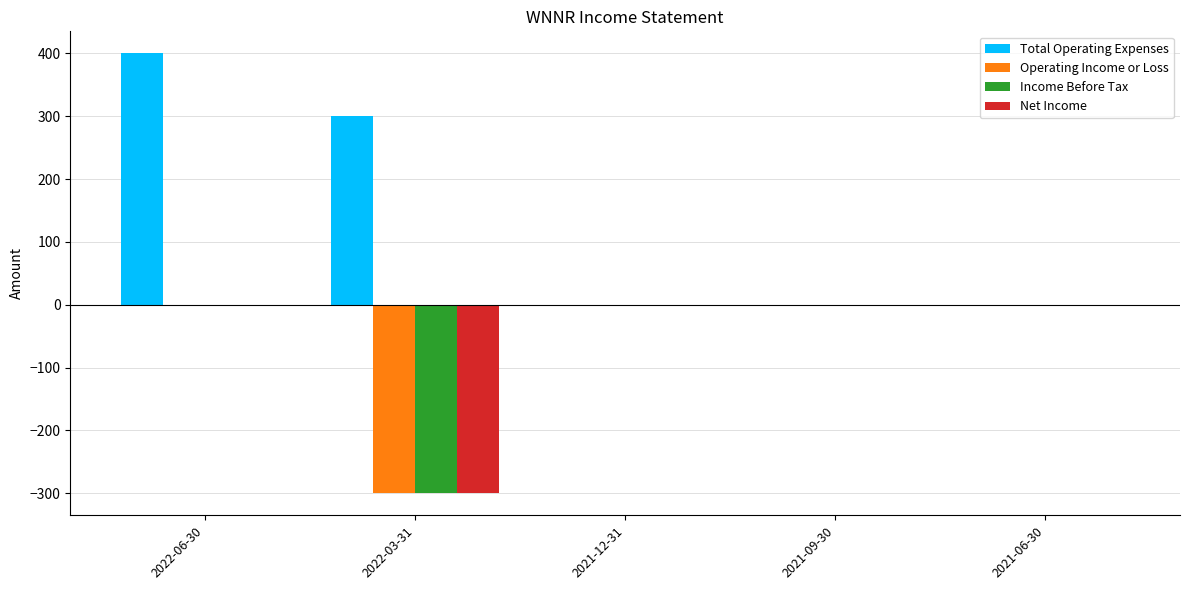

Reading left to right, what are all the values shown in this chart?

Total Operating Expenses: 400	300	0	0	0
Operating Income or Loss: 0	-300	0	0	0
Income Before Tax: 0	-300	0	0	0
Net Income: 0	-300	0	0	0